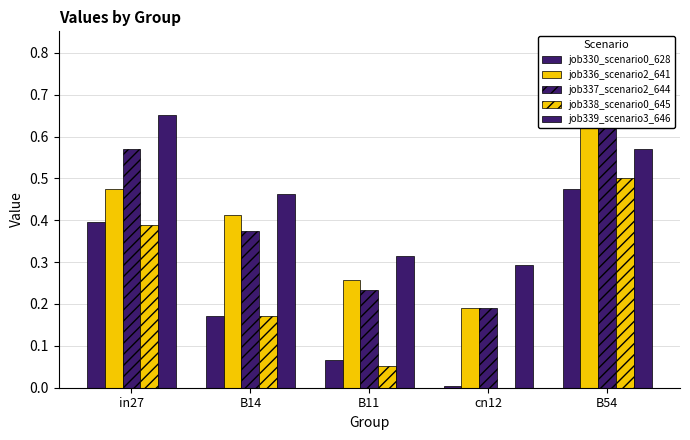

What position from the left is B11?

3